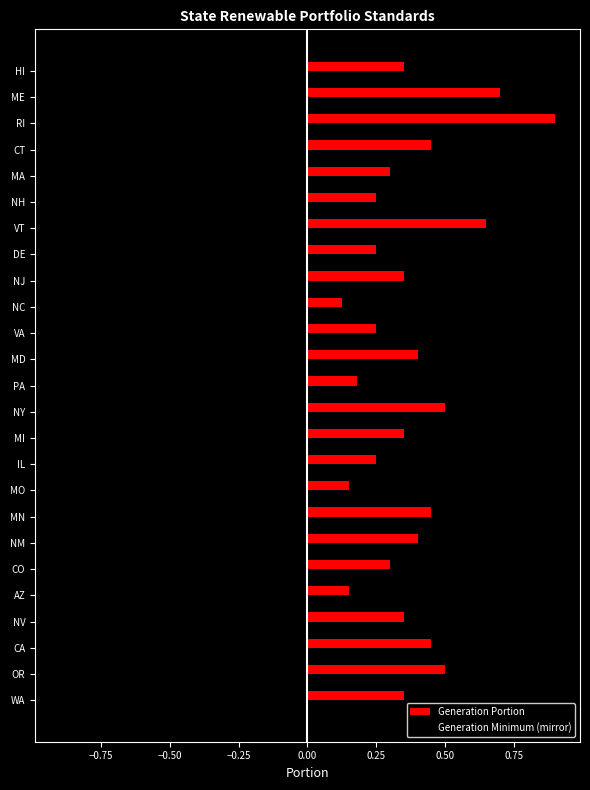

Which series has the largest total across all categories?

Generation Portion